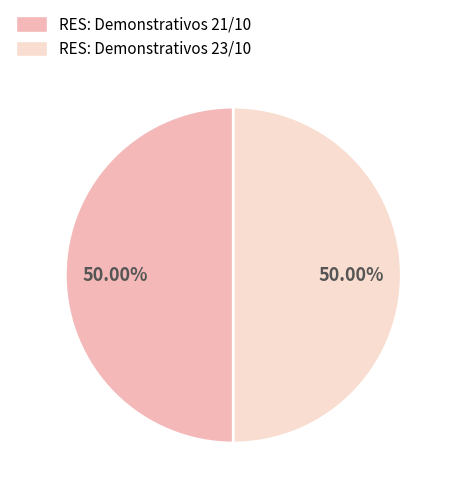

True or false: RES: Demonstrativos 21/10 accounts for 50% of the total.

True